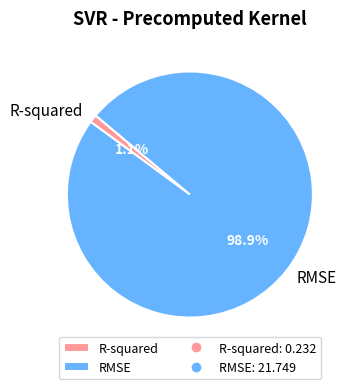

What portion of the pie excludes R-squared?

98.9%